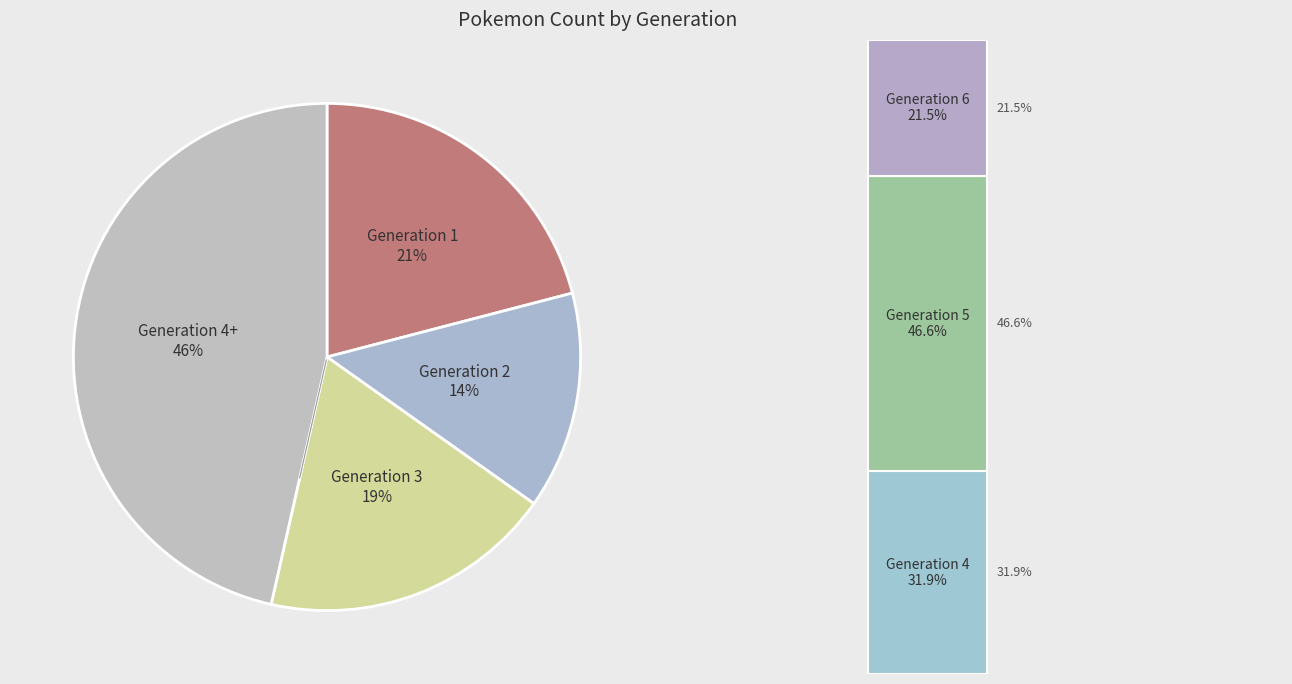

The Generation 2 slice represents 14% of the pie. True or false?

True